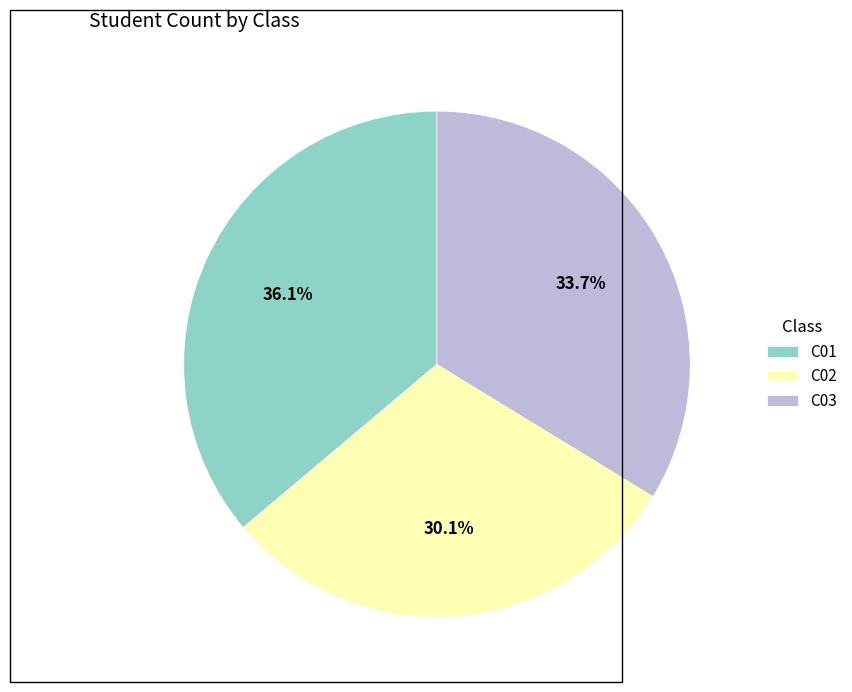

What is the total percentage of C01 and C02?

66.3%